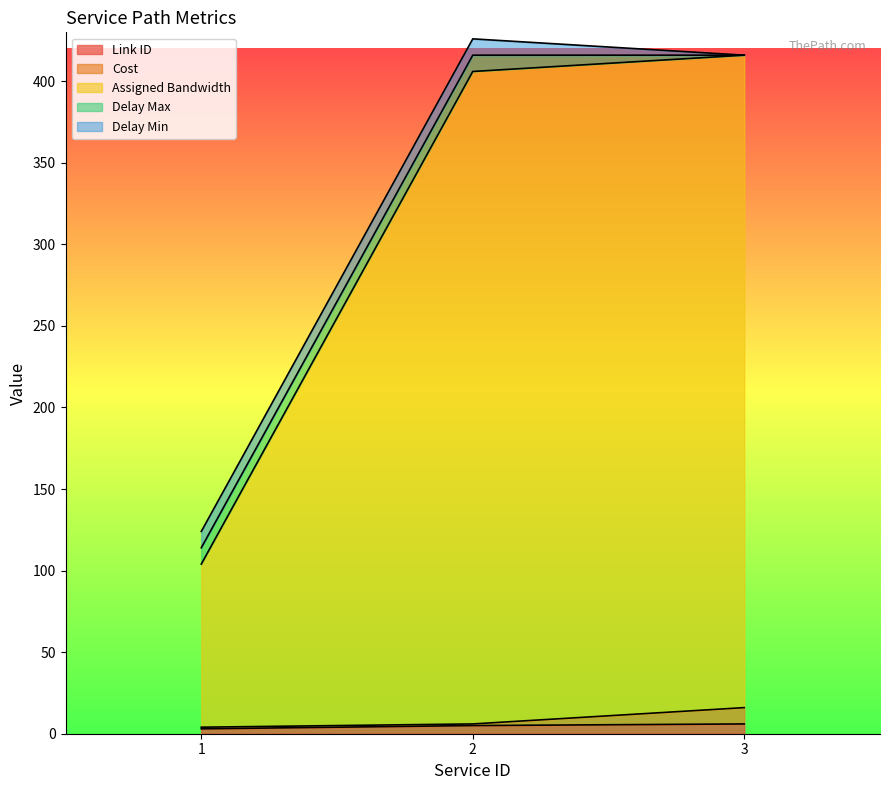

How many lines are shown in the chart?

5